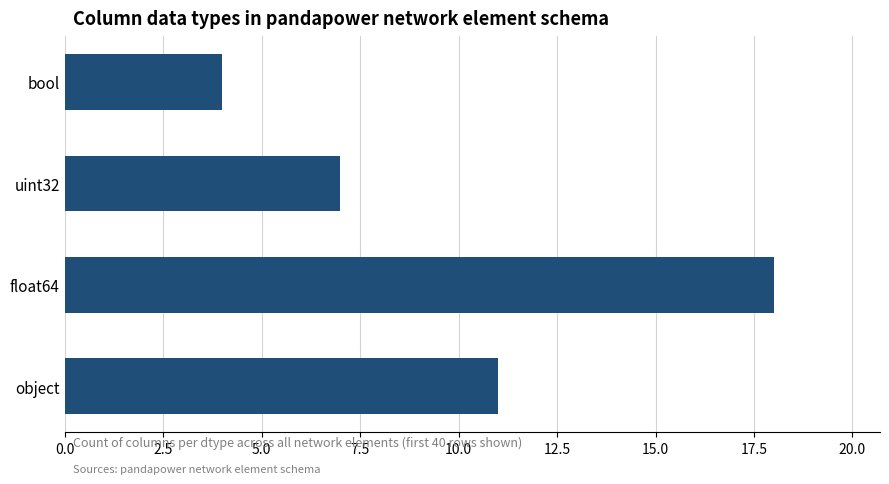

Count the values in the range 7 to 18.

3